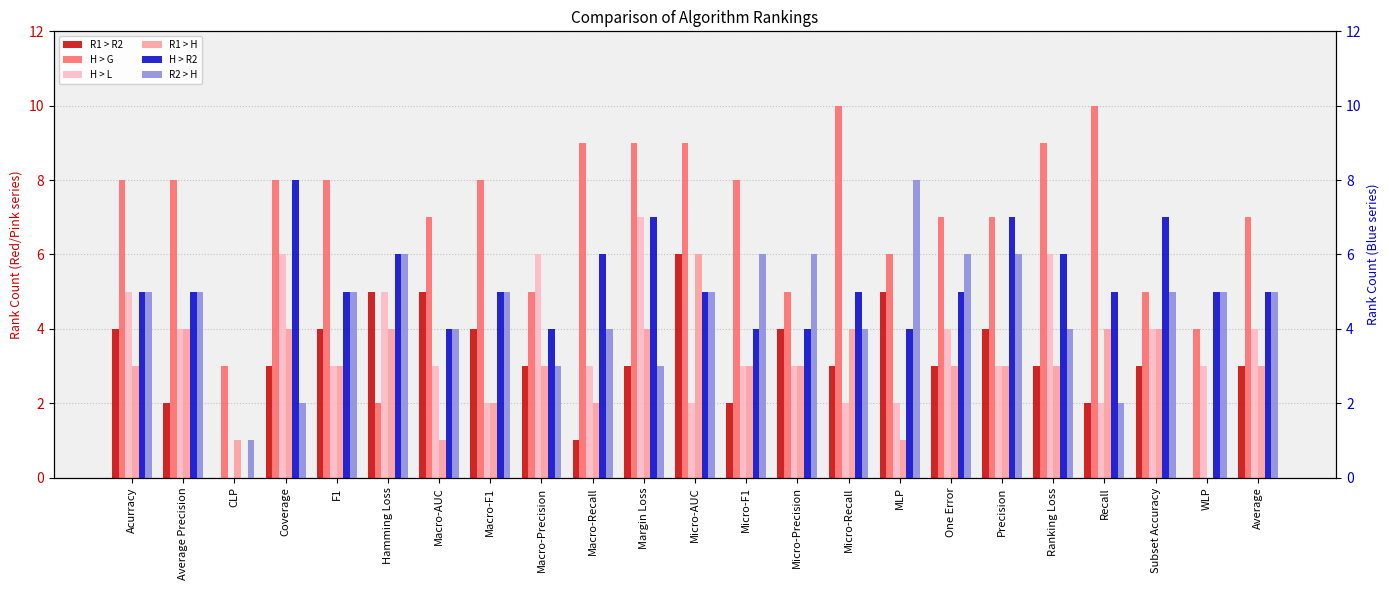

How many data points does each series have?

23